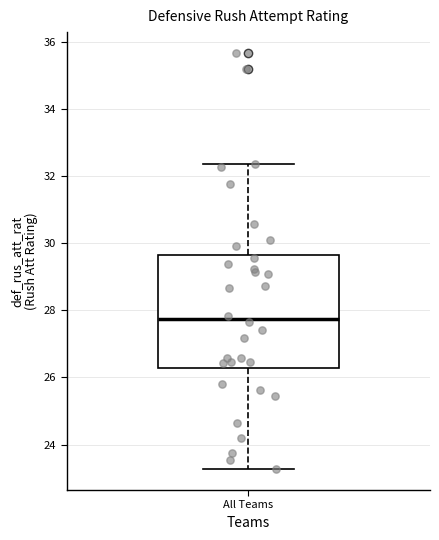

Transcribe this box plot: give where the median line is, the range the box spans, and where the two whiskers end, as read against the y-axis. The values are not printed on the chart, so give them approximately, as read against the axis.

median 27.8, box 26.2 to 29.6, whiskers 23.2 to 32.4